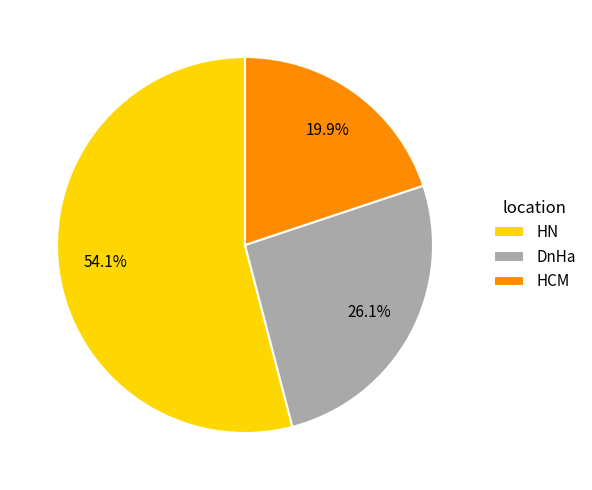

Is there any slice that represents more than half of the pie?

Yes